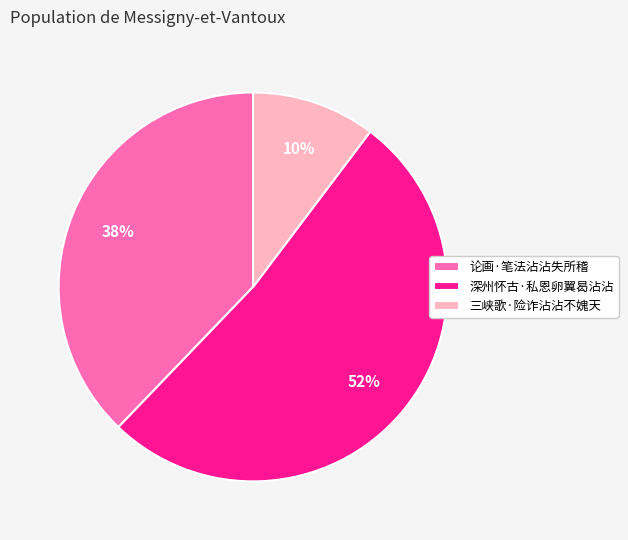

Is the sum of 三峡歌·险诈沾沾不媿天 and 深州怀古·私恩卵翼曷沾沾 greater than half?

Yes